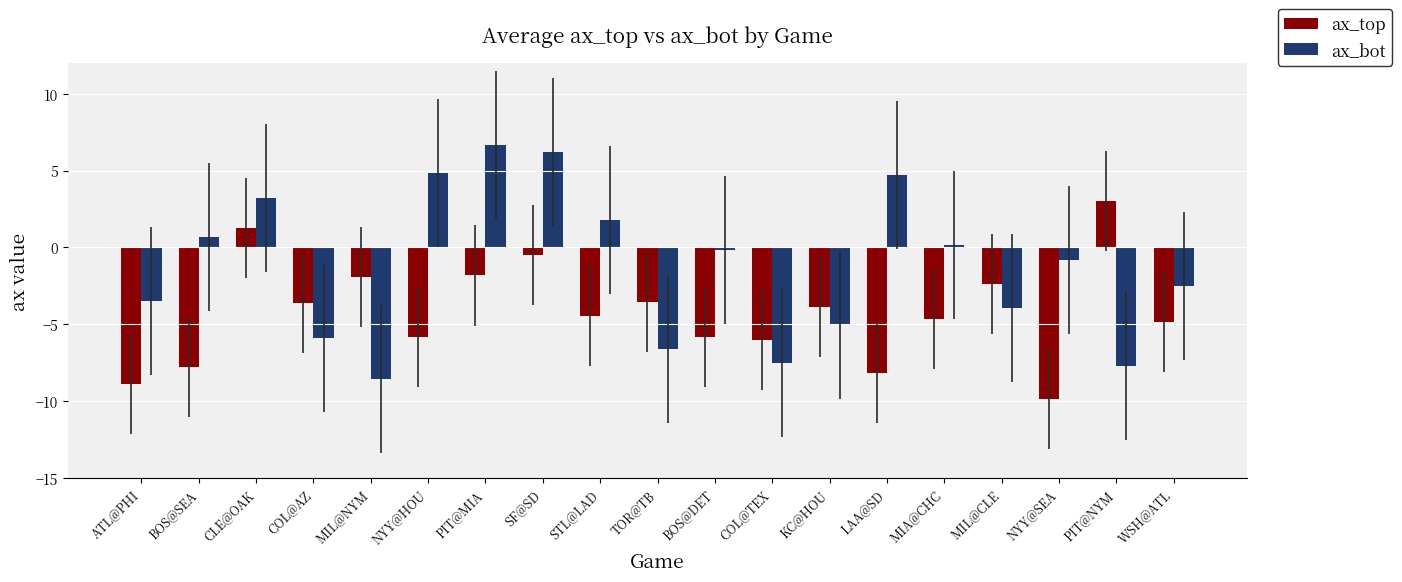

What is the difference between the ax_top values at TOR@TB and COL@AZ?

0.1